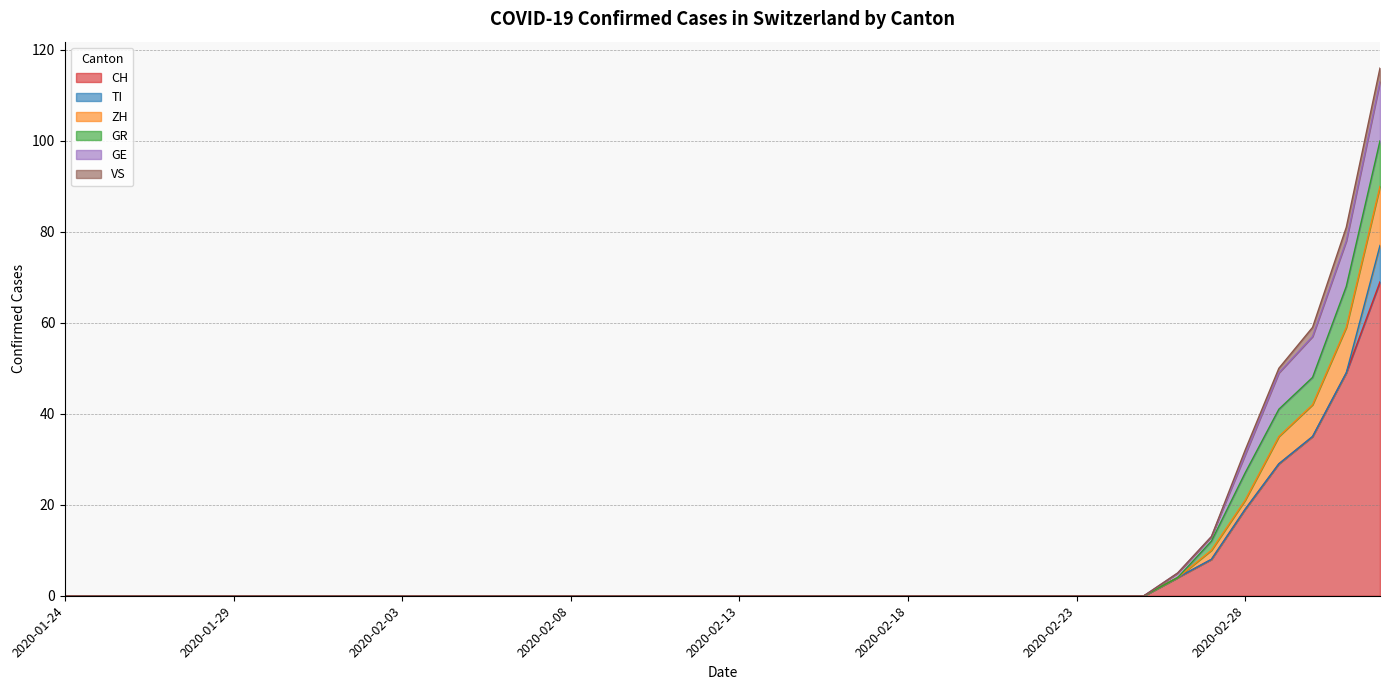

What is the highest value of the CH series?

69